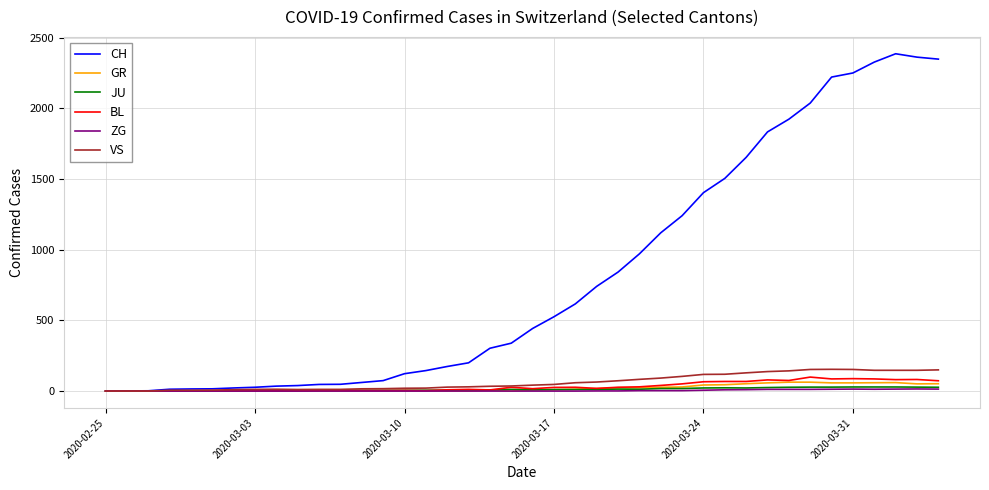

Does the chart have visible grid lines?

Yes